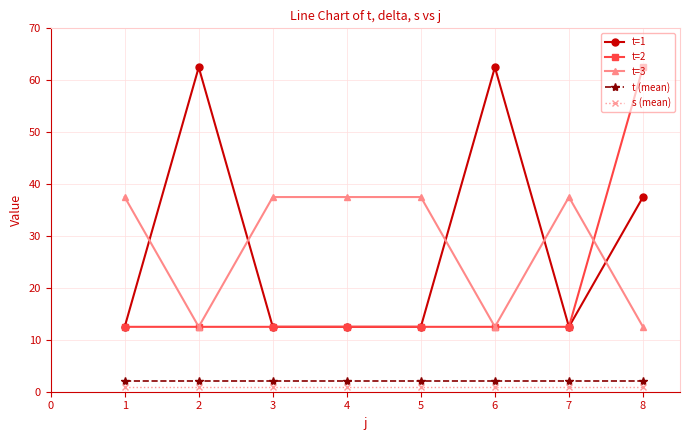

True or false: t=3 has more than 0 interior local peaks.

True